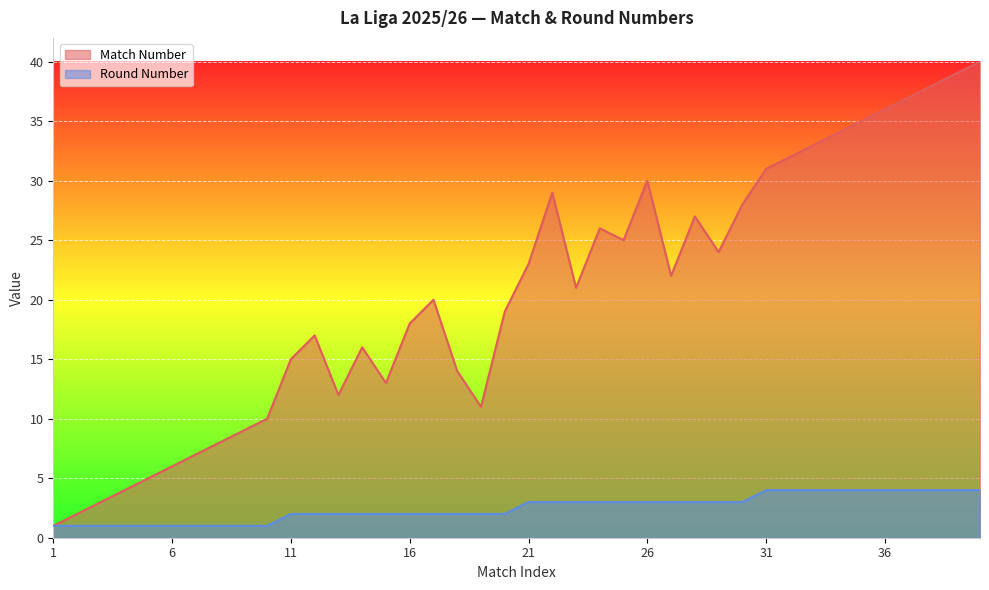

Where is Round Number nearest to the value 2?

11